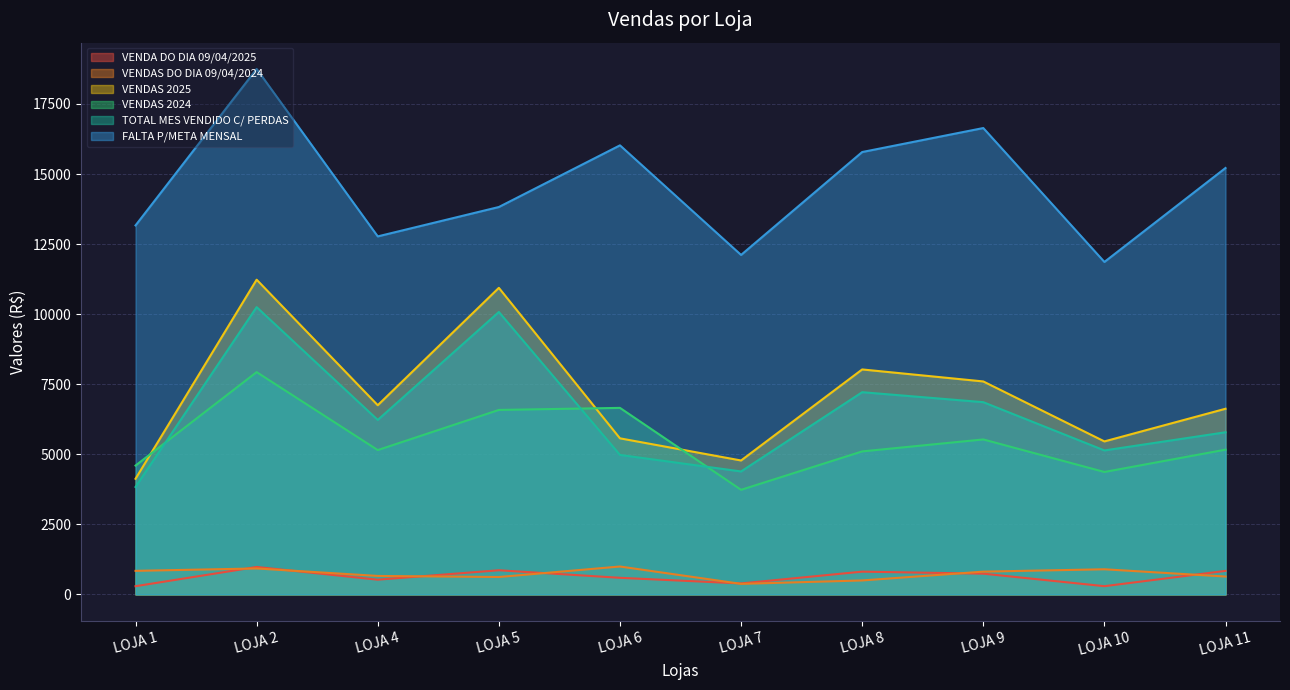

True or false: FALTA P/META MENSAL has a value of 13166.7 at LOJA 1.

True